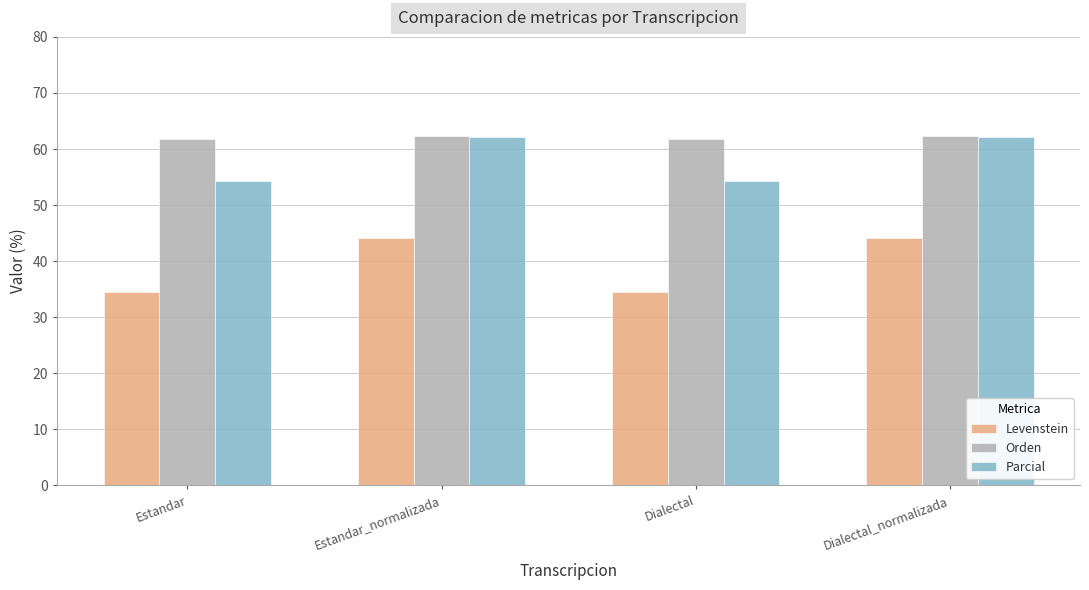

What is the difference between the maximum and second lowest values in the Levenstein series?

9.5